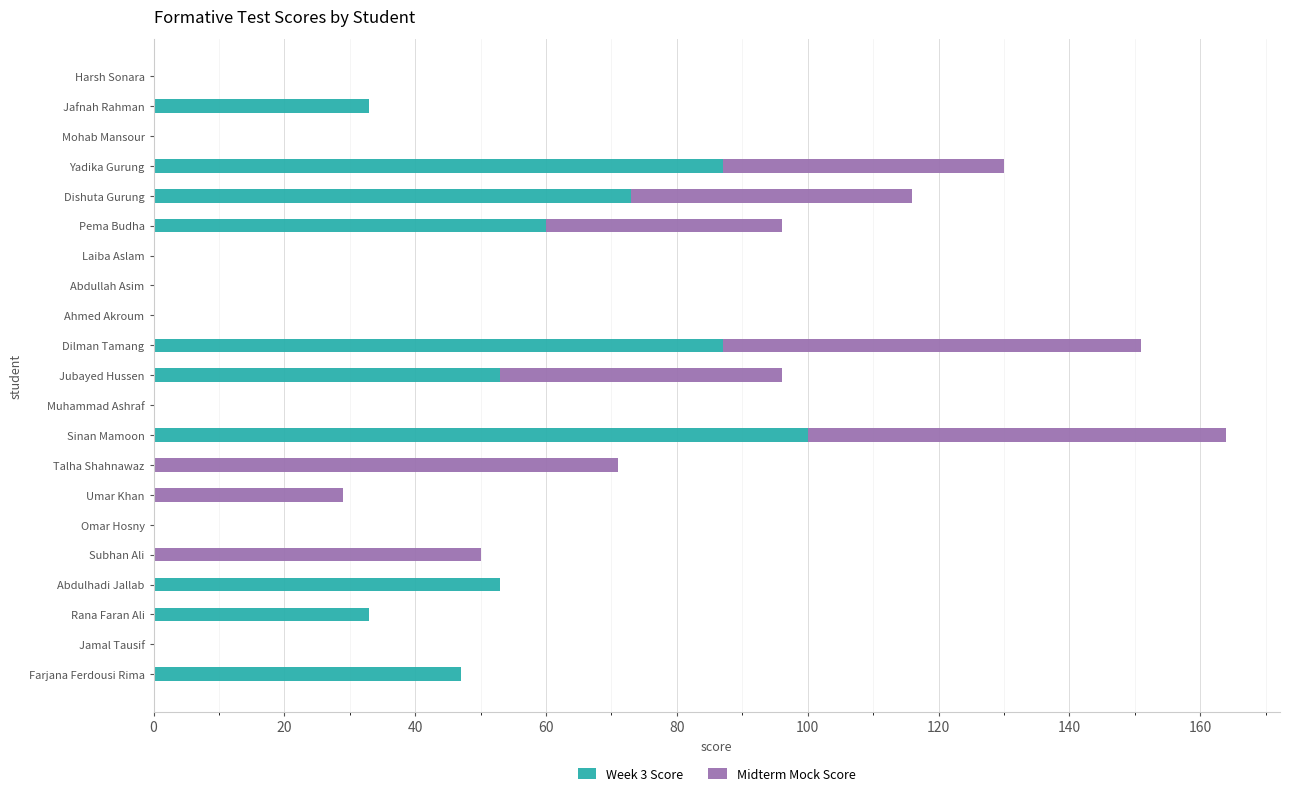

The value of Week 3 Score at Muhammad Ashraf is 0. True or false?

True